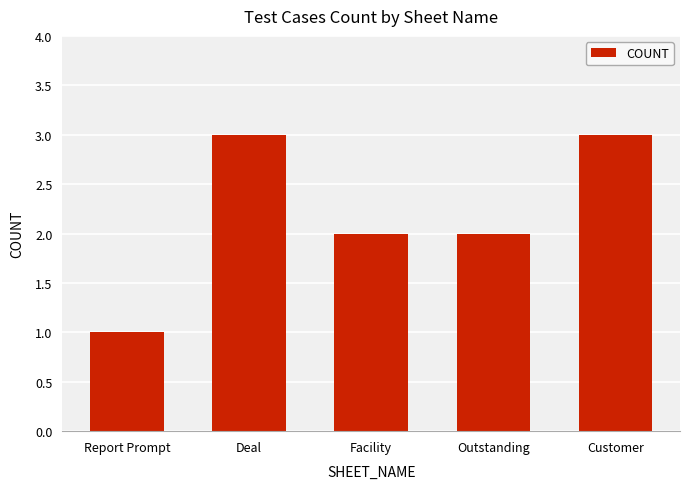

Which label corresponds to the smallest value in the chart?

Report Prompt